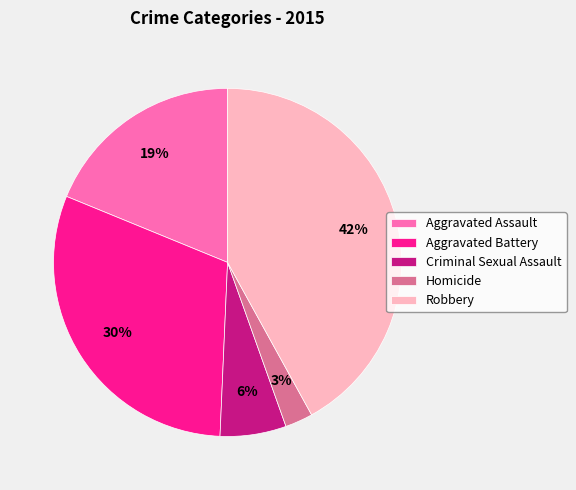

Between Robbery and Aggravated Battery, which is larger?

Robbery